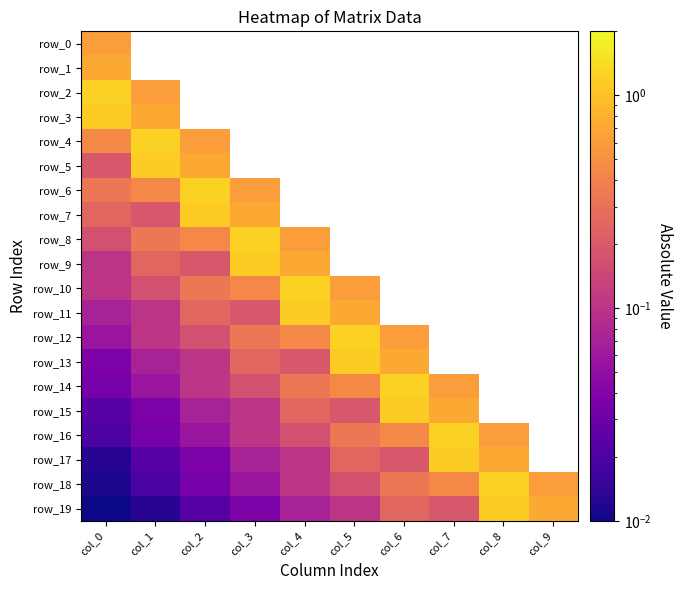

Is it true that row_8 equals 1.0 at col_4?

False